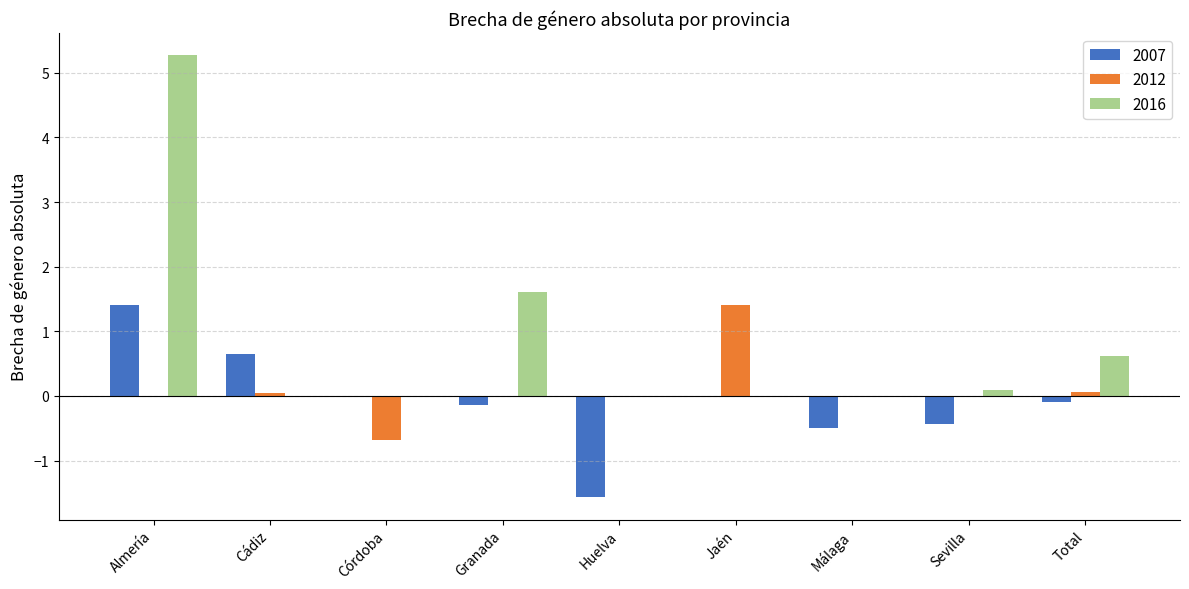

Reading left to right, what are all the values shown in this chart?

2007: Almería=1.4	Cádiz=0.7	Córdoba=0.0	Granada=-0.1	Huelva=-1.6	Jaén=0.0	Málaga=-0.5	Sevilla=-0.4	Total=-0.1
2012: Almería=0.0	Cádiz=0.1	Córdoba=-0.7	Granada=0.0	Huelva=0.0	Jaén=1.4	Málaga=0.0	Sevilla=0.0	Total=0.1
2016: Almería=5.3	Cádiz=0.0	Córdoba=0.0	Granada=1.6	Huelva=0.0	Jaén=0.0	Málaga=0.0	Sevilla=0.1	Total=0.6